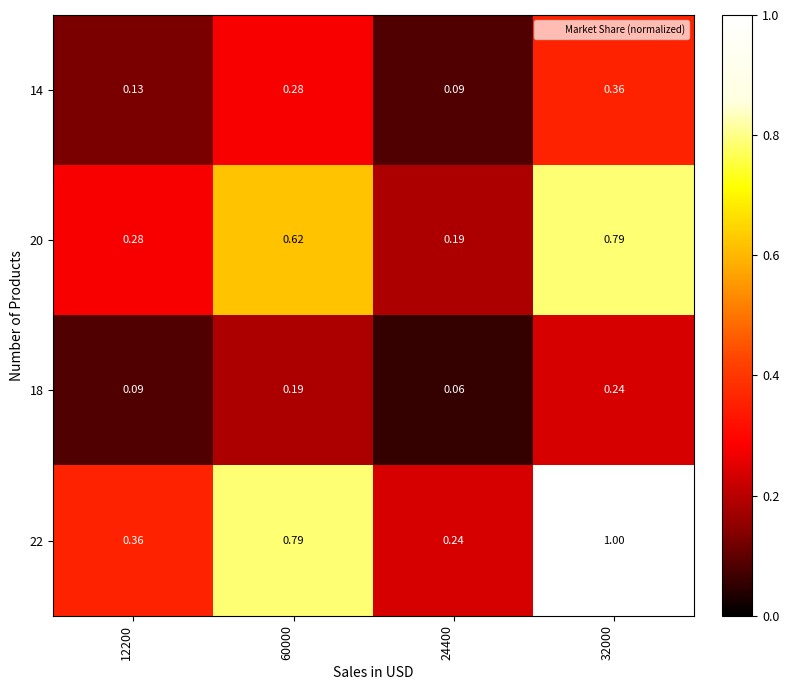

What is the total value across all series at 12200?

0.9